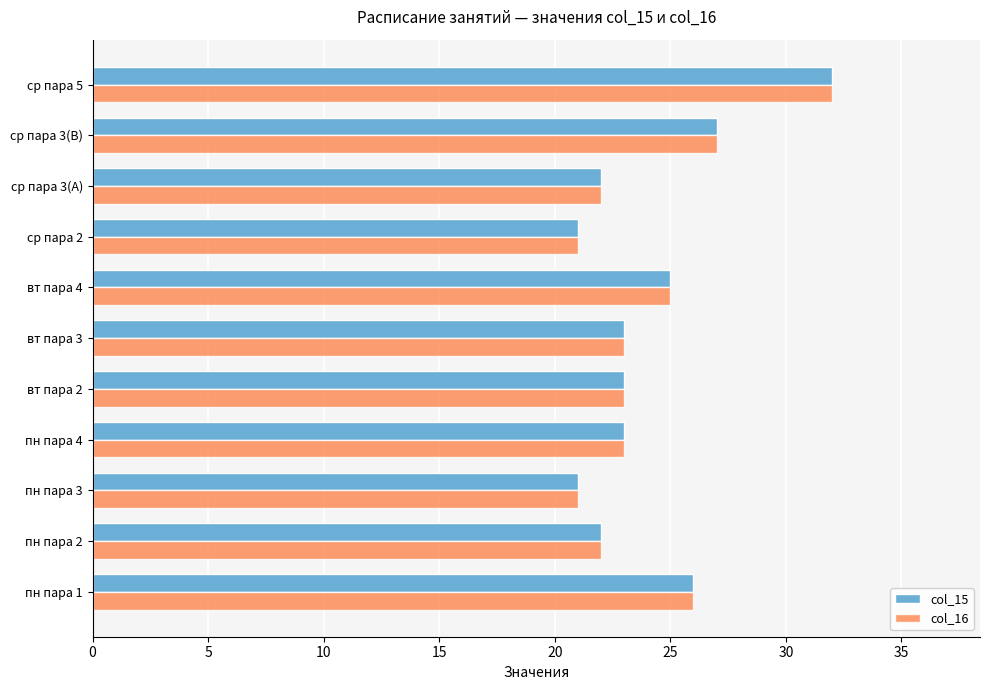

What is the total value across all series at вт пара 4?

50